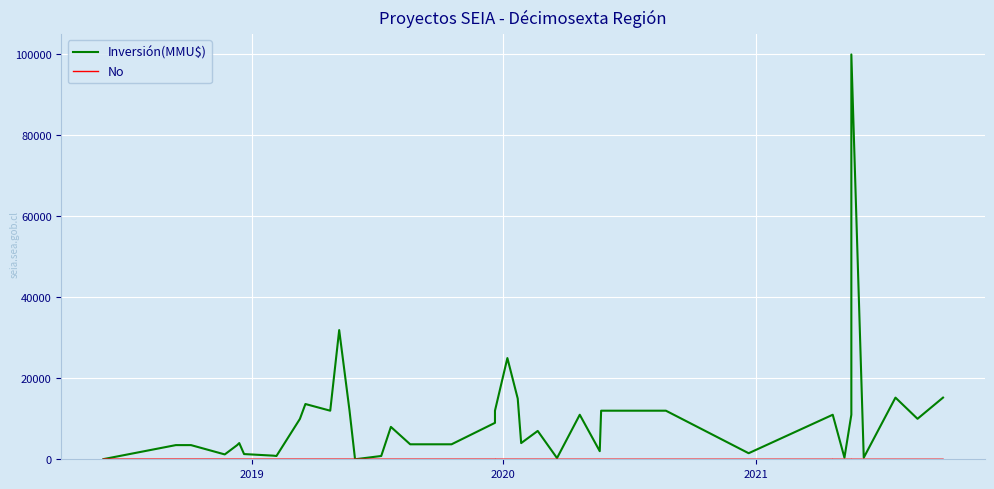

What is the difference between the maximum and minimum values in the Inversión(MMU$) series?

100000